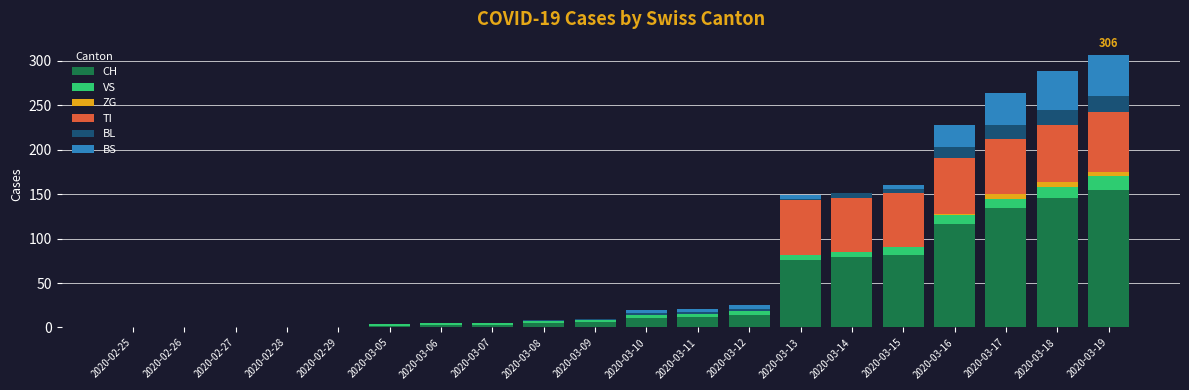

Are the bars horizontal?

No